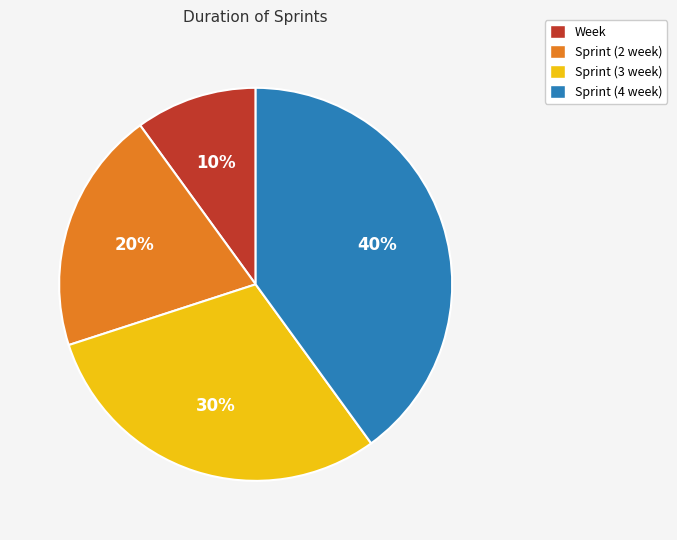

What percentage is the Week slice, to the nearest percent?

10%